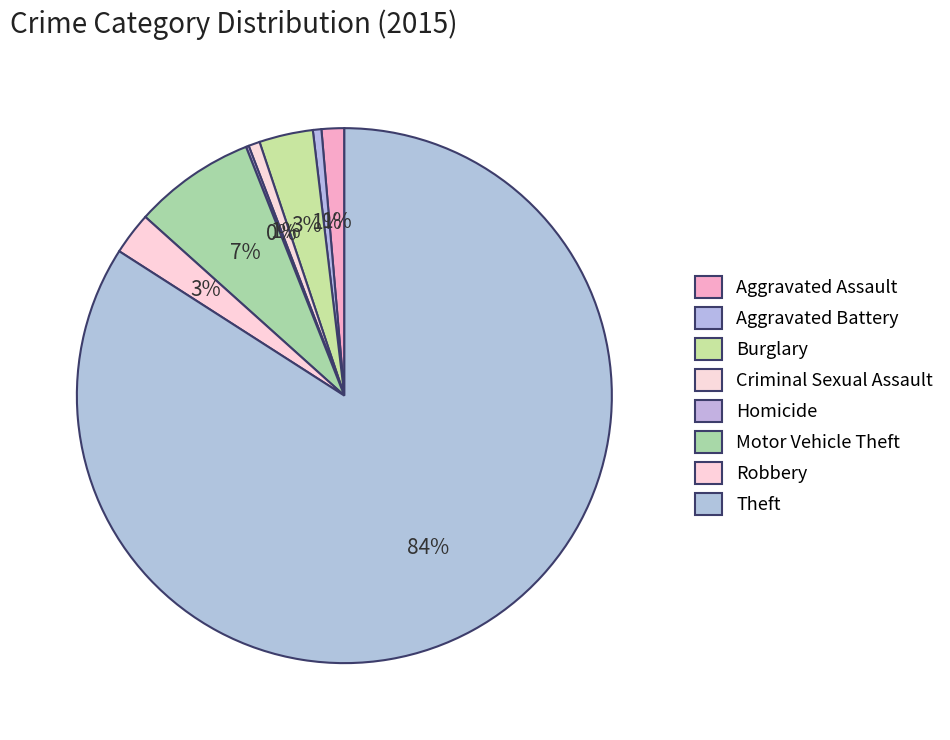

Which slice is the largest?

Theft